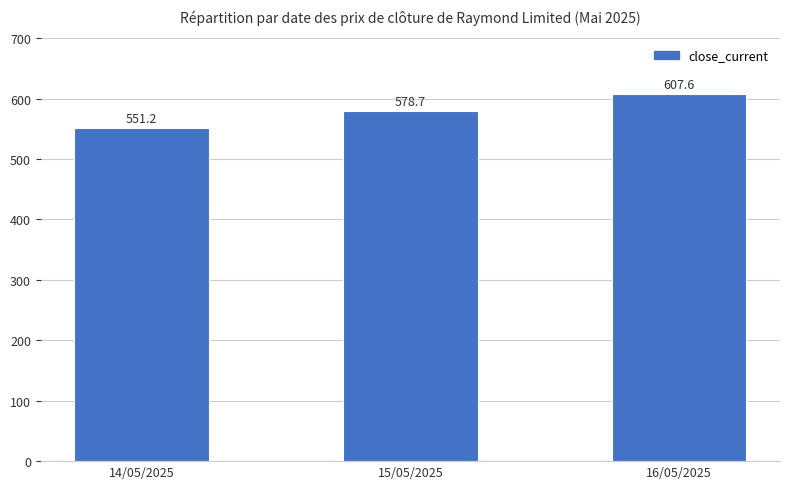

Is it true that the value at 14/05/2025 is 154.3?

False